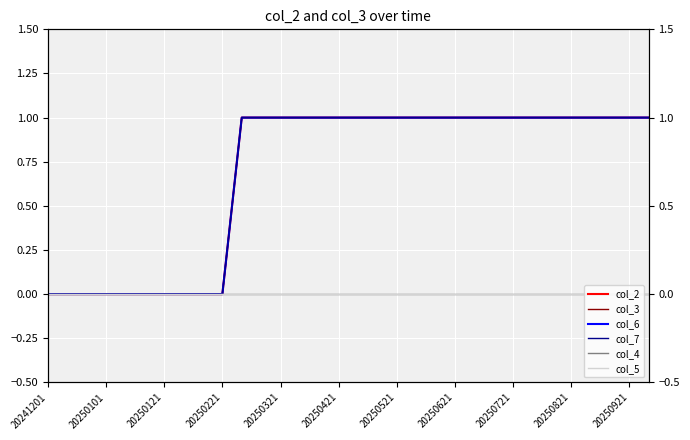

At which label does col_2 reach its minimum?

20241201